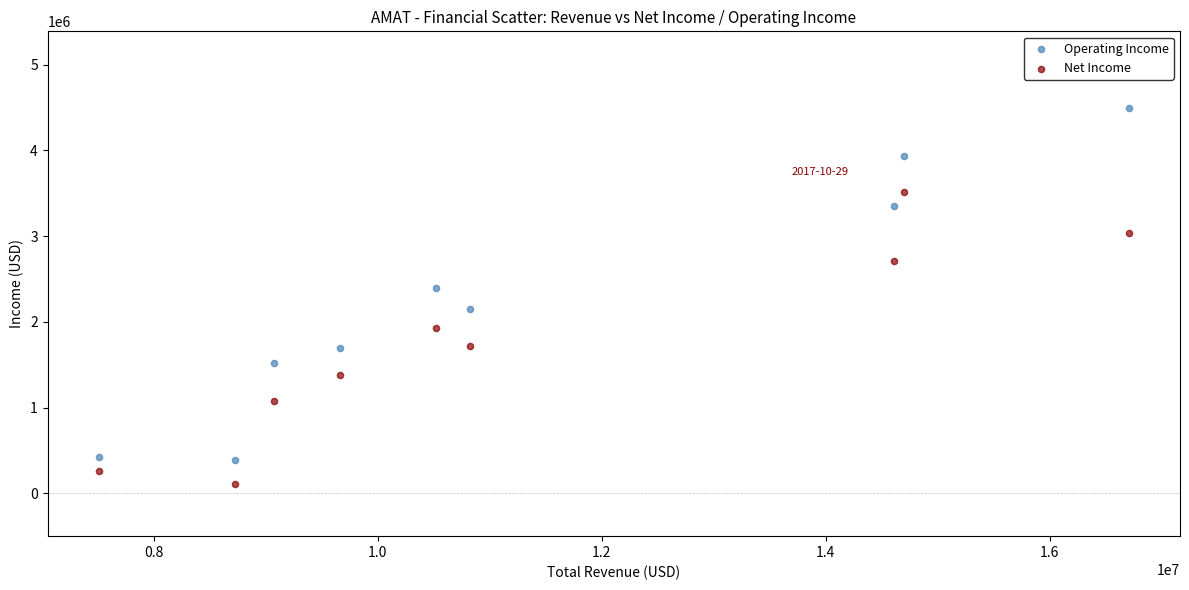

Which series has the widest spread of Y values?

Operating Income